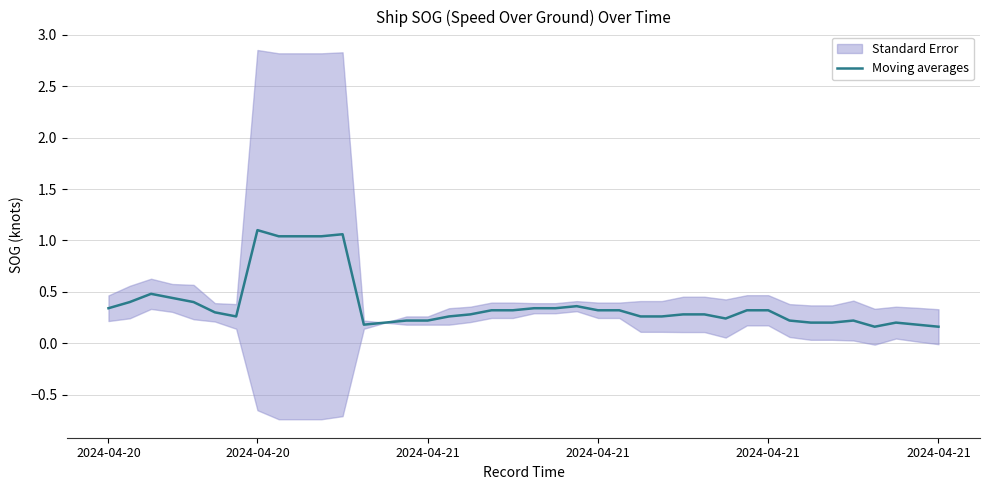

The value at 38 is 0.2. True or false?

True